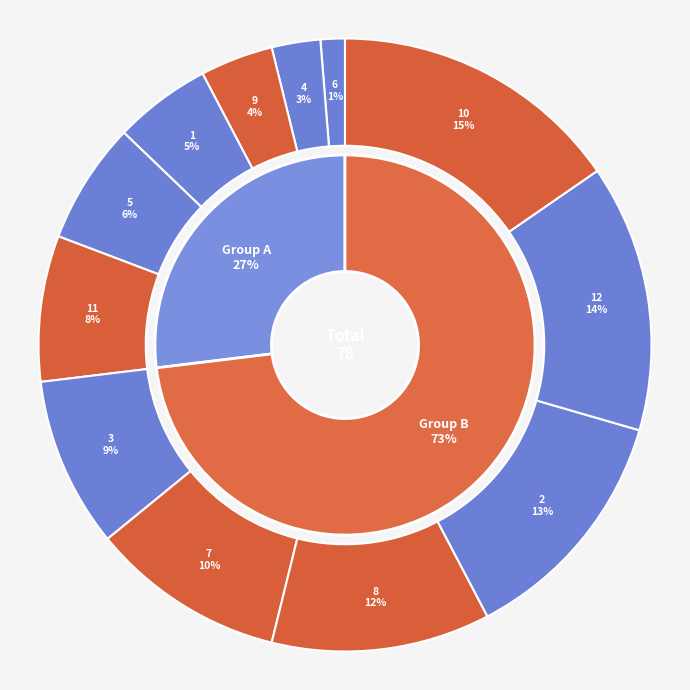

How many slices are in this pie chart?

12